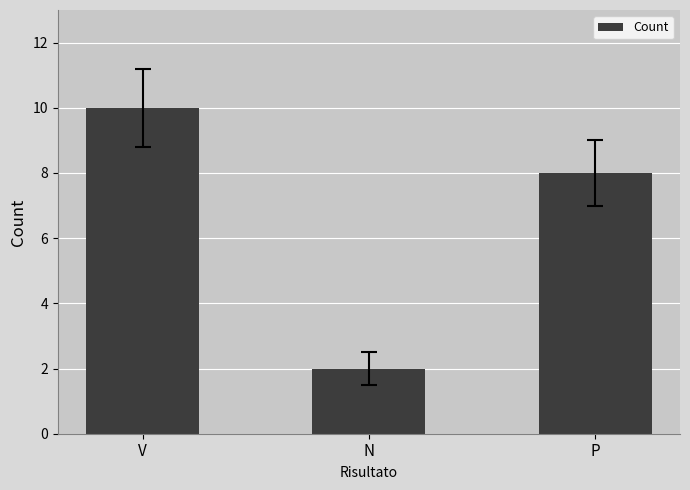

The value at N is 0. True or false?

False